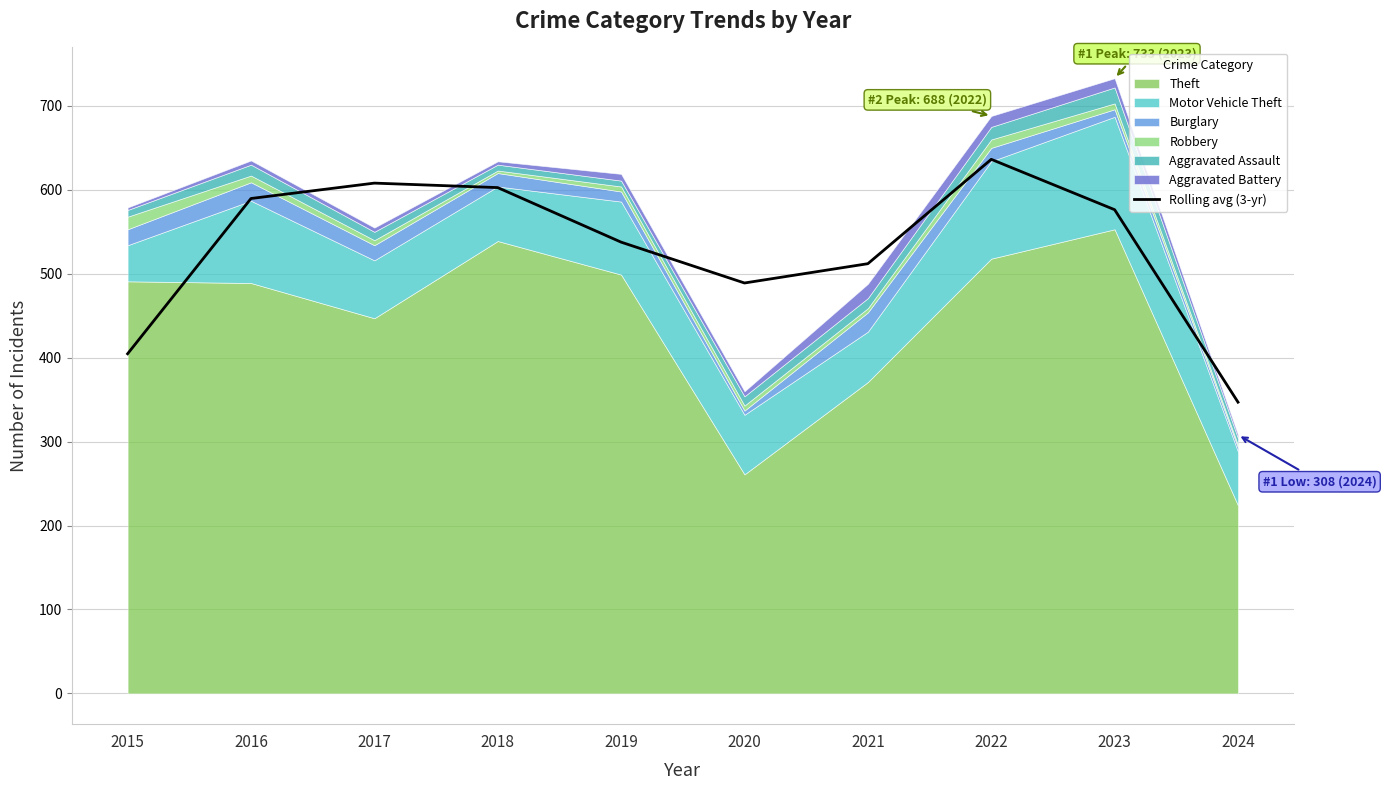

What is the smallest value displayed?

347.0